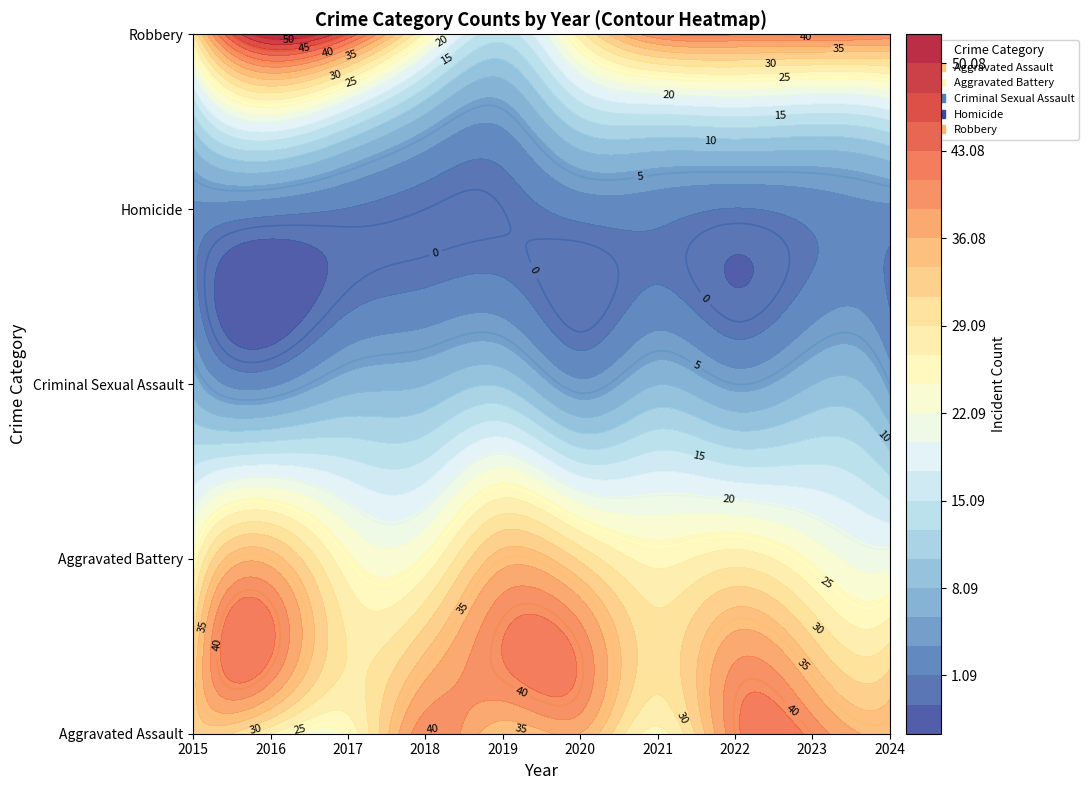

What is the sum of all Aggravated Battery values?

275